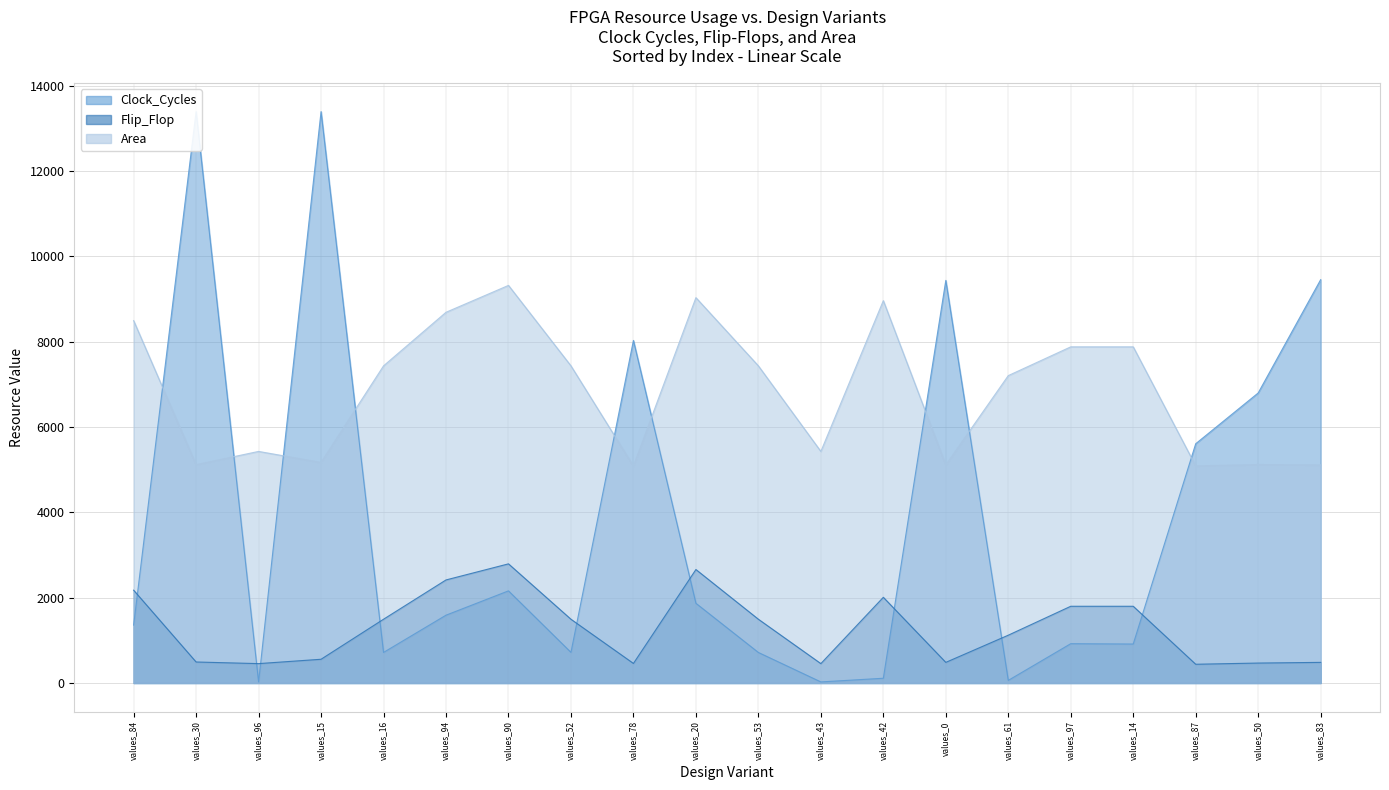

What is the value of the Clock_Cycles point at the 18th from the left?

5608.0